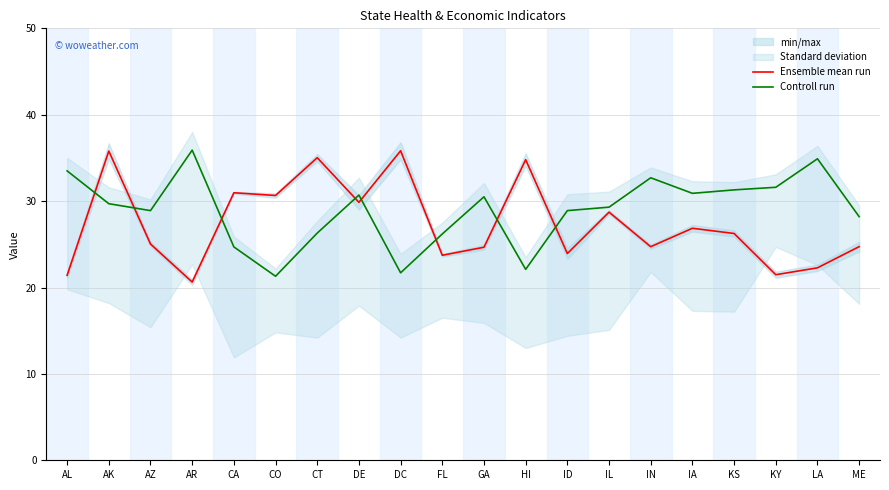

At how many categories does at least one series exceed 24?

20